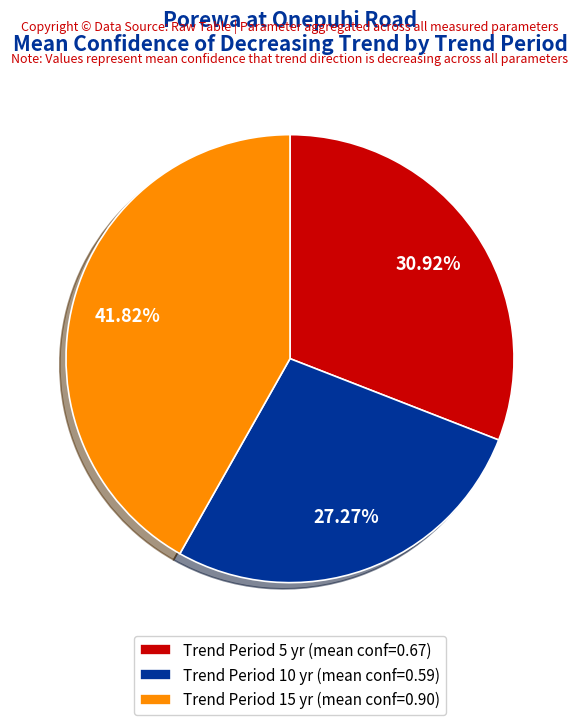

How many segments does this pie chart have?

3